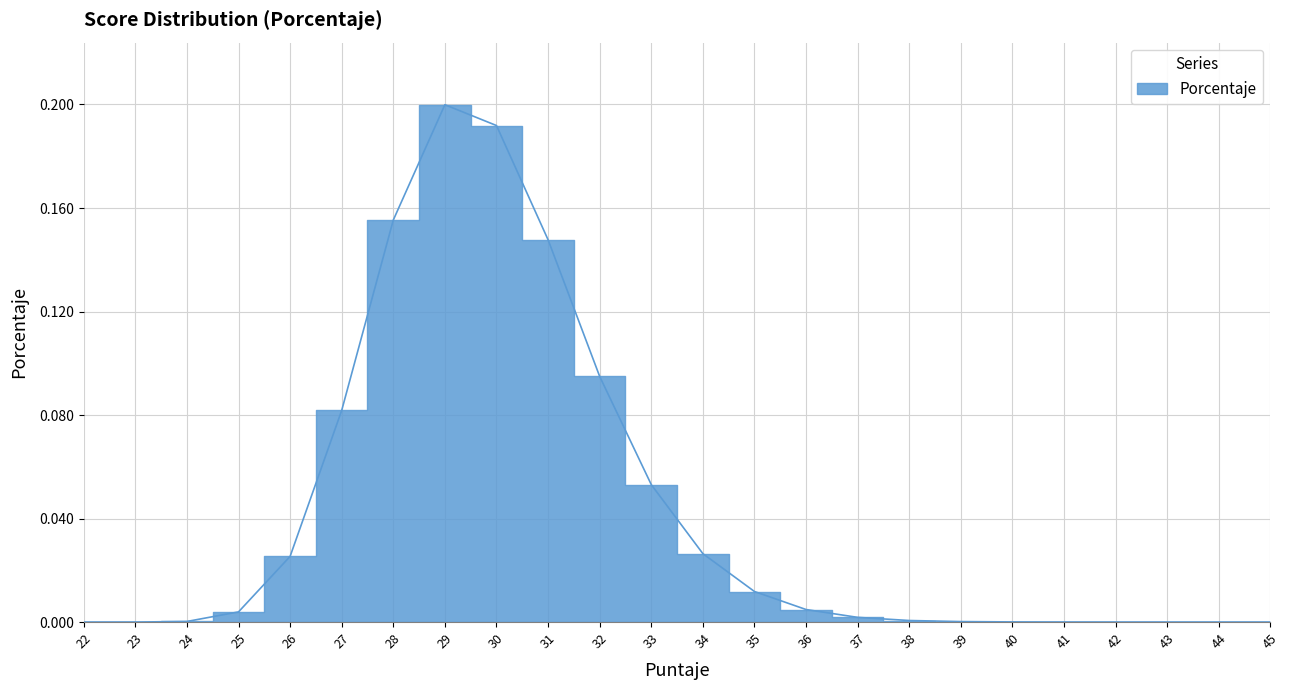

Reading right to left, list all the values displayed in this chart.

0.0	0.0	0.0	0.0	0.0	0.0	0.0	0.0	0.0	0.0	0.0	0.0	0.1	0.1	0.1	0.2	0.2	0.2	0.1	0.0	0.0	0.0	0.0	0.0